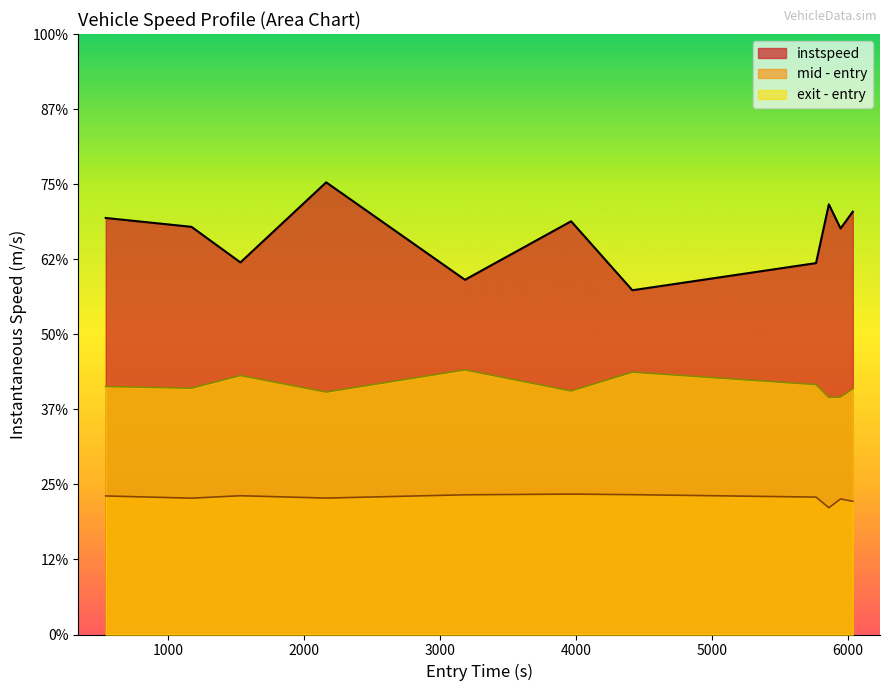

What are all the series names shown in the legend?

instspeed, mid - entry, exit - entry